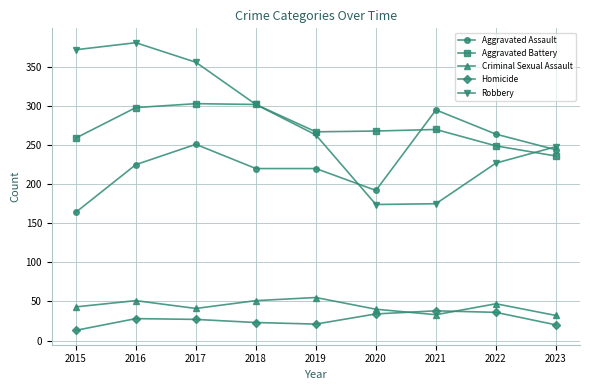

Rank the series by their maximum value, from highest to lowest.

Robbery, Aggravated Battery, Aggravated Assault, Criminal Sexual Assault, Homicide